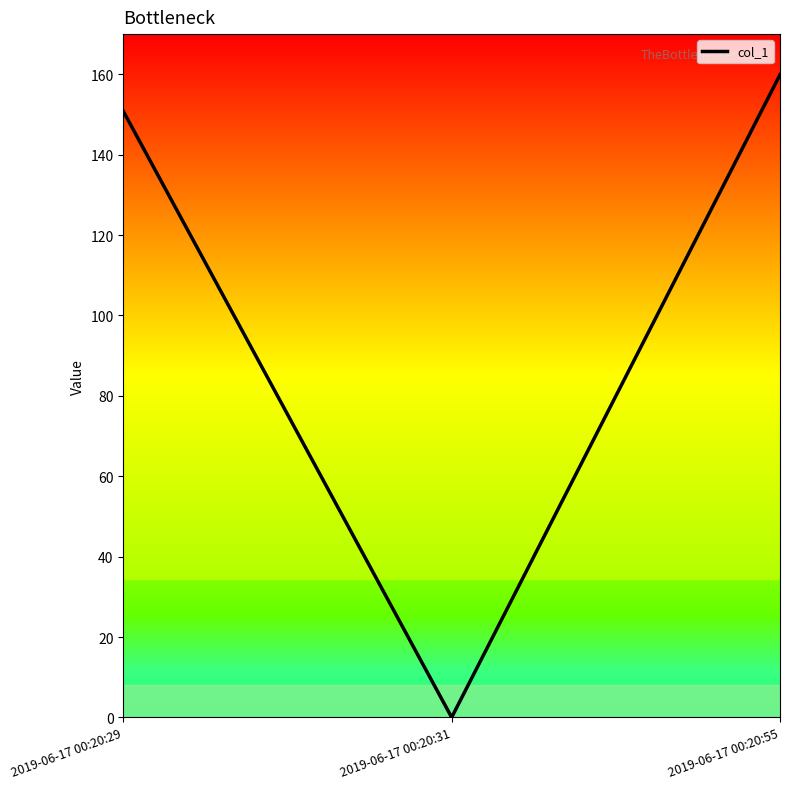

Reading left to right, transcribe all the data shown in this chart.

2019-06-17 00:20:29=150.8	2019-06-17 00:20:31=0.0	2019-06-17 00:20:55=159.9